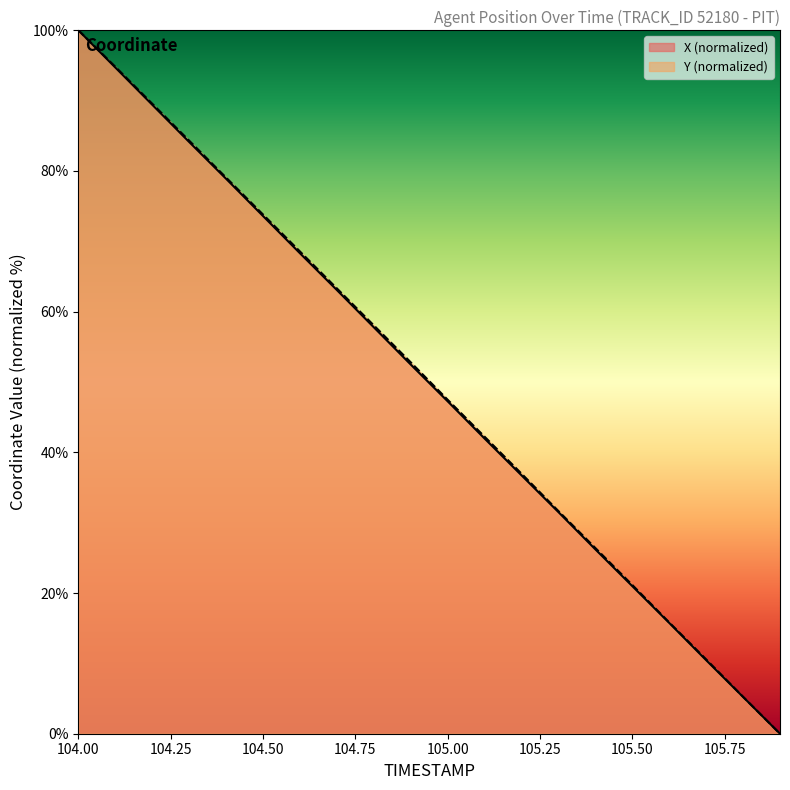

Reading right to left, list all the values displayed in this chart.

X: 105.9=0.0	105.8=5.2	105.7=10.5	105.6=15.8	105.5=21.0	105.4=26.2	105.3=31.5	105.2=36.7	105.1=42.0	105.0=47.3	104.9=52.5	104.8=57.8	104.7=63.1	104.6=68.3	104.5=73.6	104.4=78.9	104.3=84.1	104.2=89.4	104.1=94.7	104.0=100.0
Y: 105.9=0.0	105.8=5.3	105.7=10.6	105.6=15.8	105.5=21.1	105.4=26.4	105.3=31.7	105.2=37.0	105.1=42.2	105.0=47.5	104.9=52.8	104.8=58.1	104.7=63.3	104.6=68.6	104.5=73.8	104.4=79.1	104.3=84.3	104.2=89.6	104.1=94.8	104.0=100.0